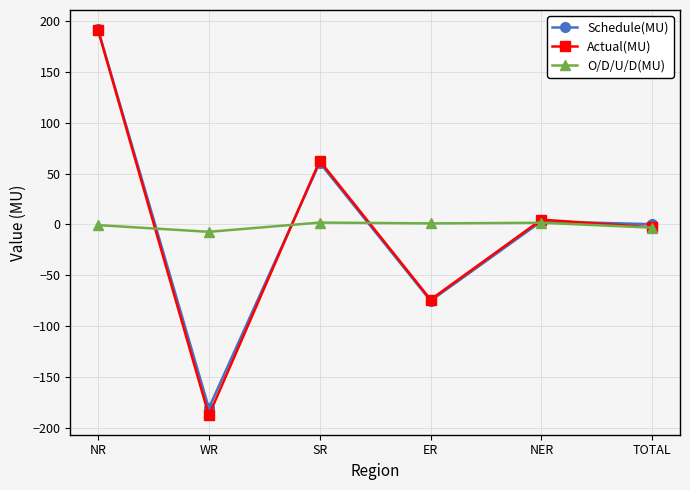

What is the sum of all Actual(MU) values?

-5.6